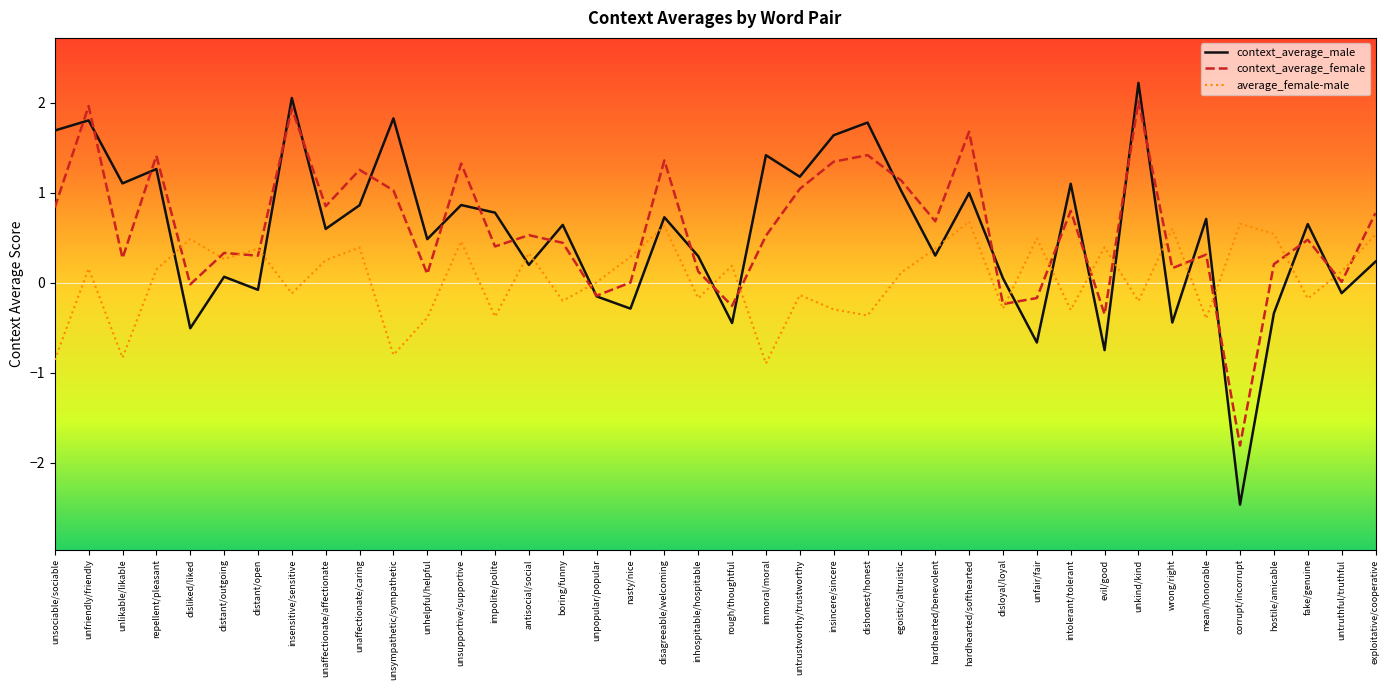

True or false: context_average_male has more than 0 interior local peaks.

True